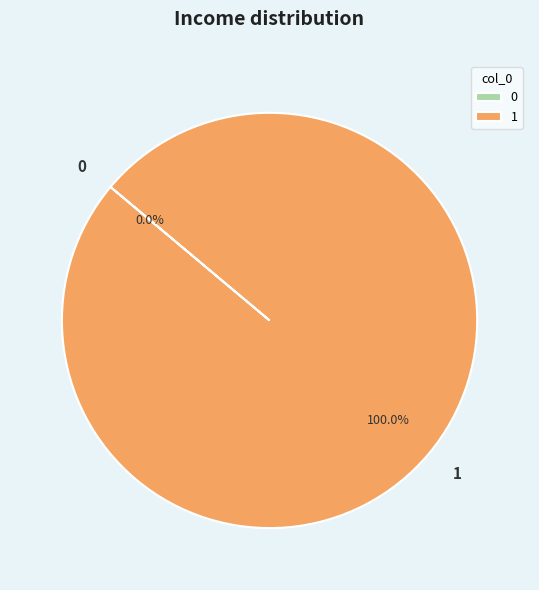

The 0 slice represents 0% of the pie. True or false?

True